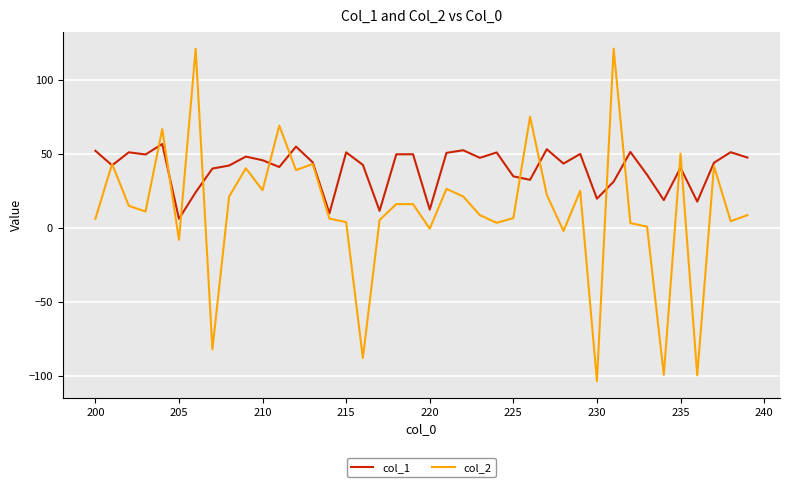

Rank the series by their average value, from lowest to highest.

col_2, col_1